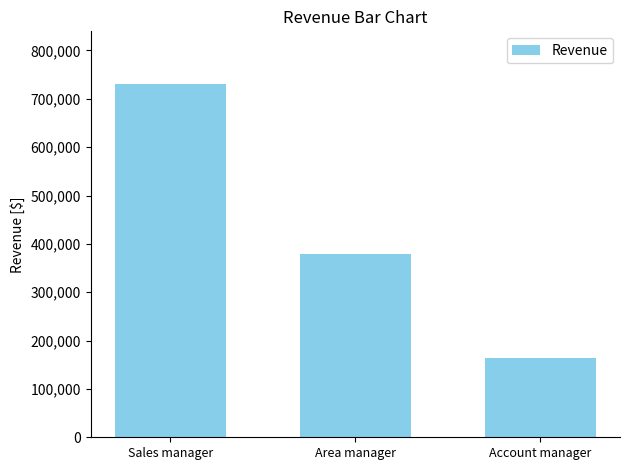

True or false: the data shows 250655 at Area manager.

False